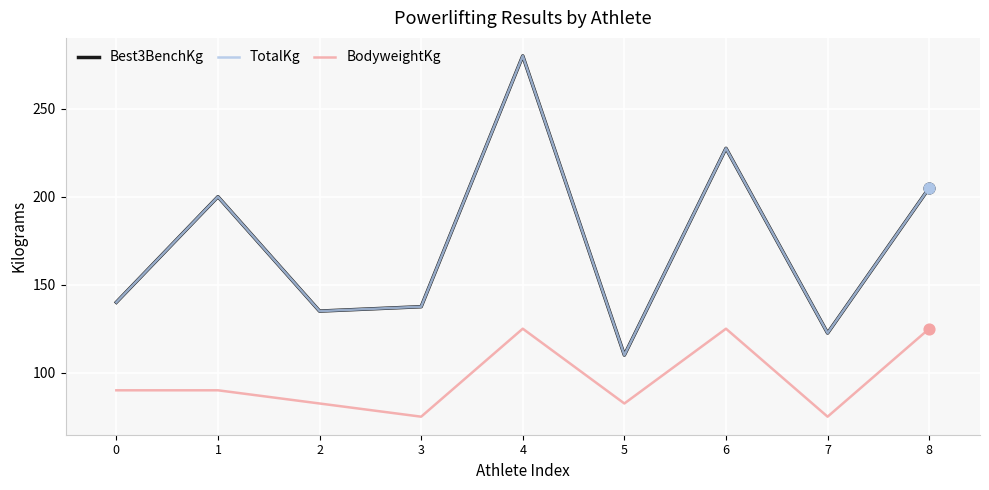

What is the total value across all series at 3?

350.0